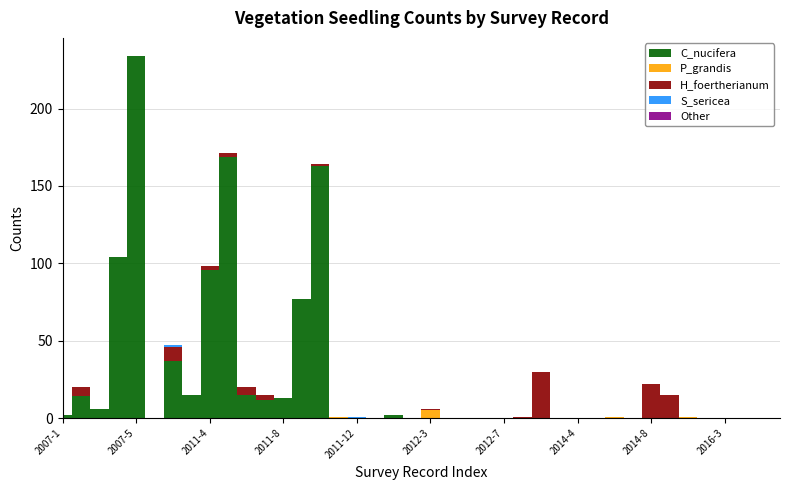

The P_grandis series shows 0 at 2011-9. True or false?

True